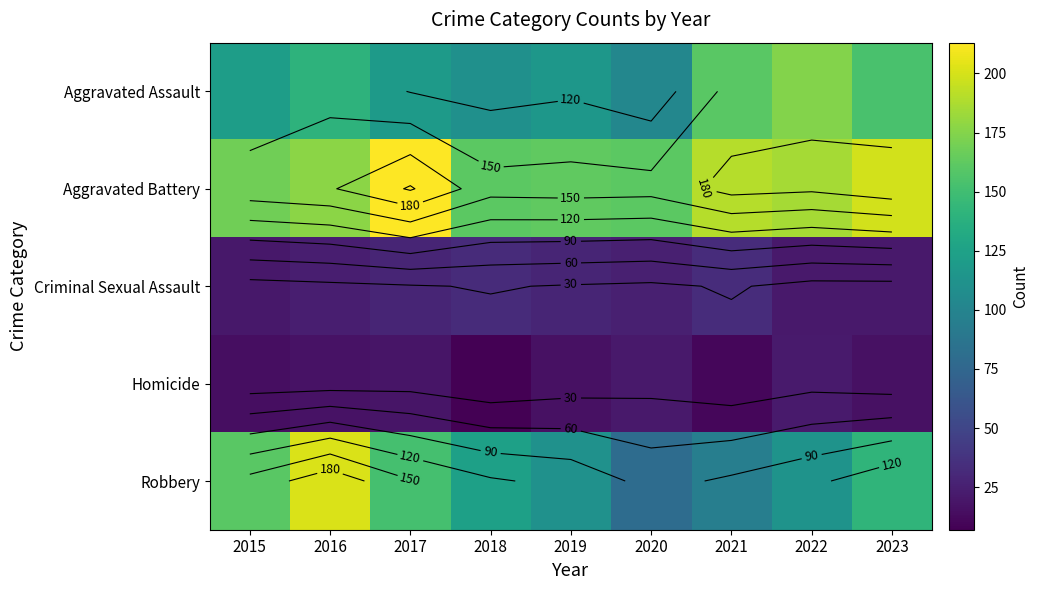

Rank the series by their maximum value, from highest to lowest.

Aggravated Battery, Robbery, Aggravated Assault, Criminal Sexual Assault, Homicide